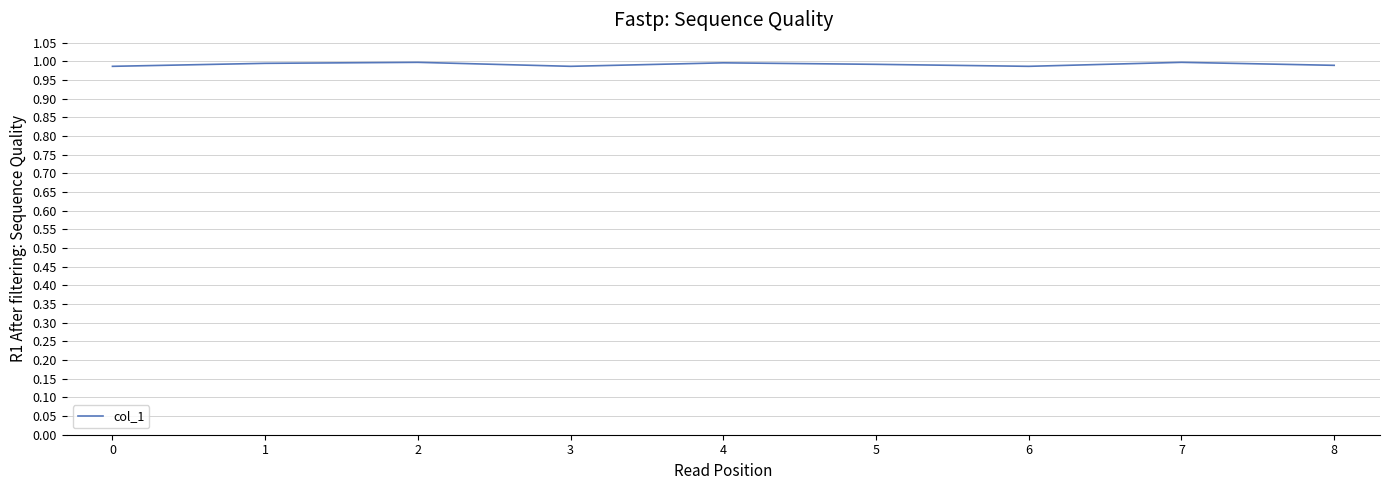

True or false: the data shows 1.0 at 1.

True